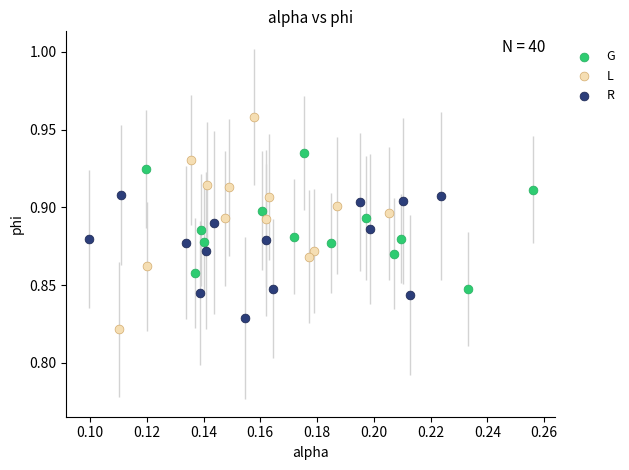

Which series contains the highest Y value?

L